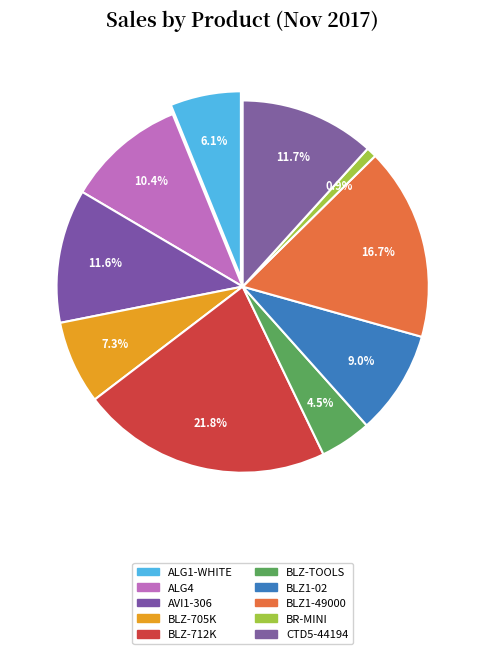

To the nearest percent, what is the average slice percentage?

10%